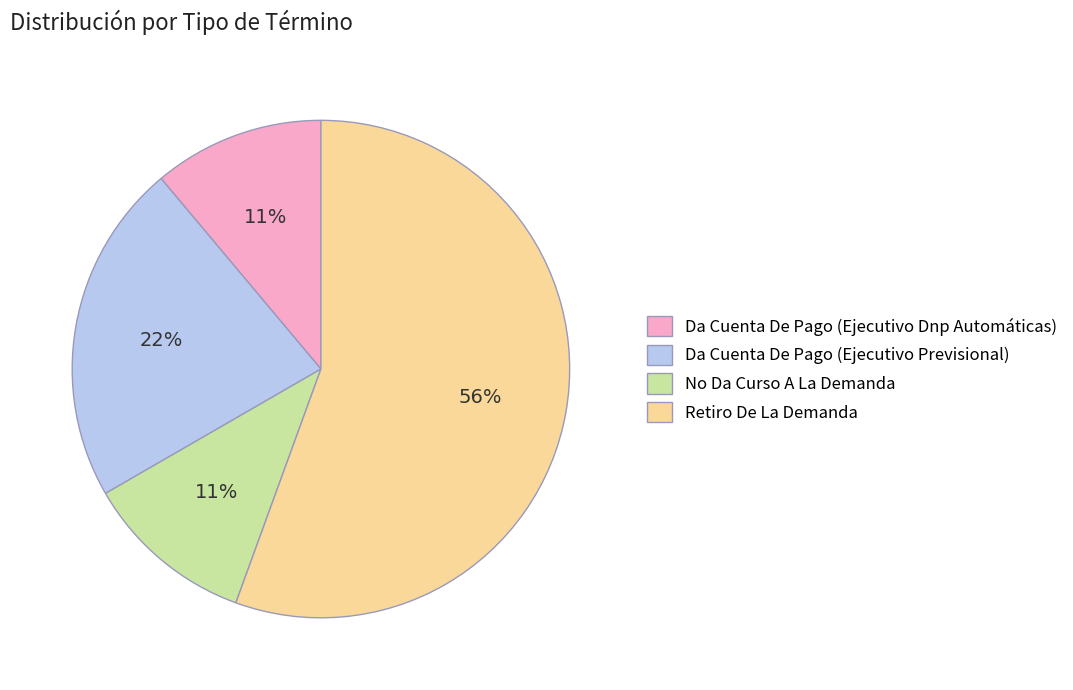

Does Retiro De La Demanda account for over 50% of the chart?

Yes